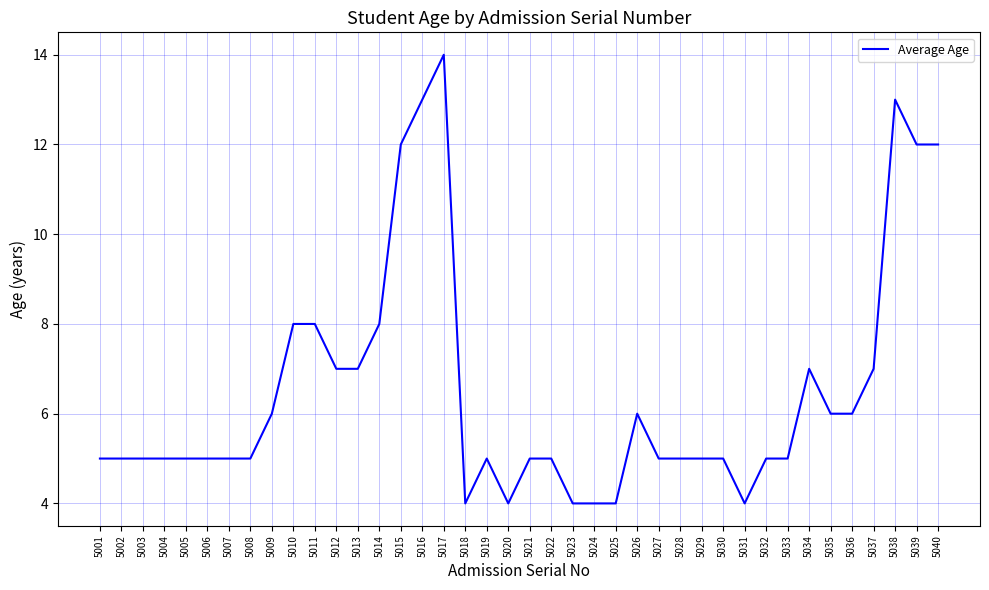

Is it true that the value at 5003 is 5?

True